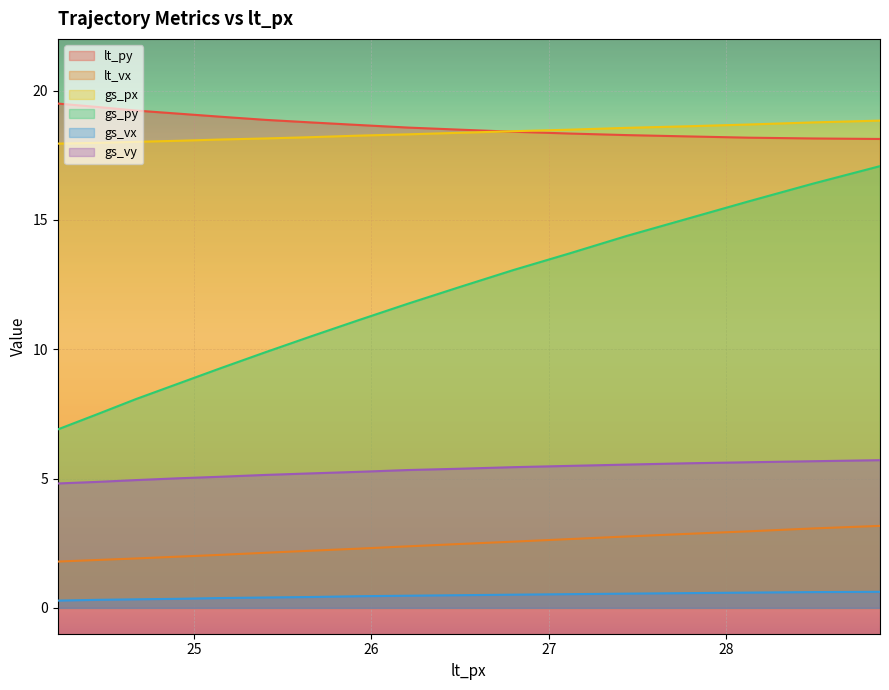

True or false: lt_py and gs_py cross at least once.

False